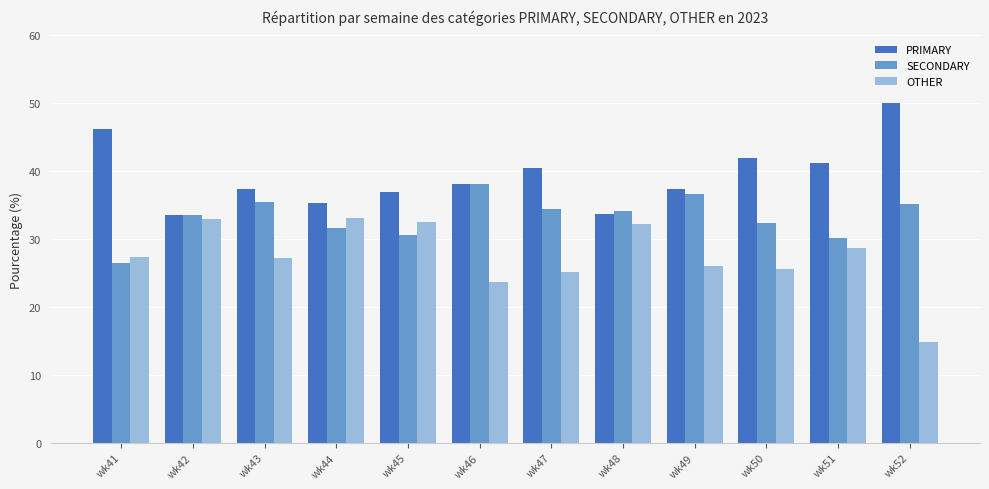

What is the maximum value shown in the chart?

50.0